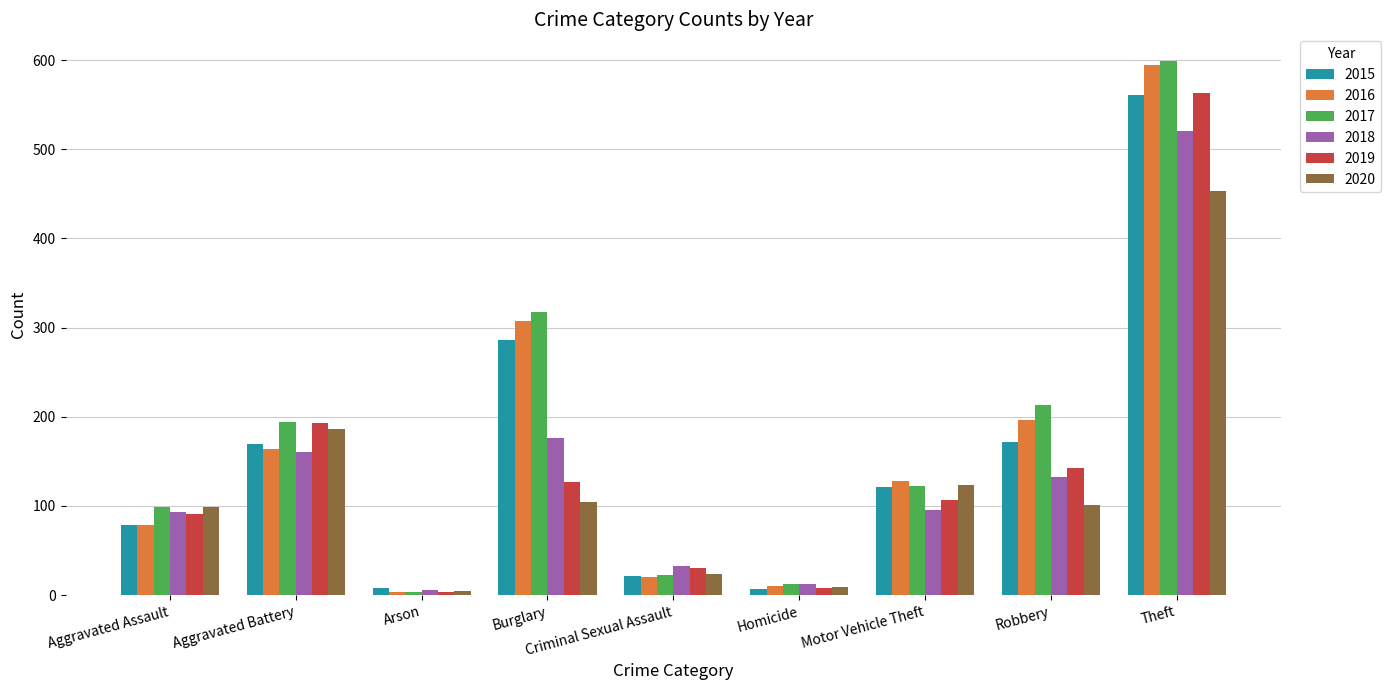

At how many categories does at least one series exceed 205?

3